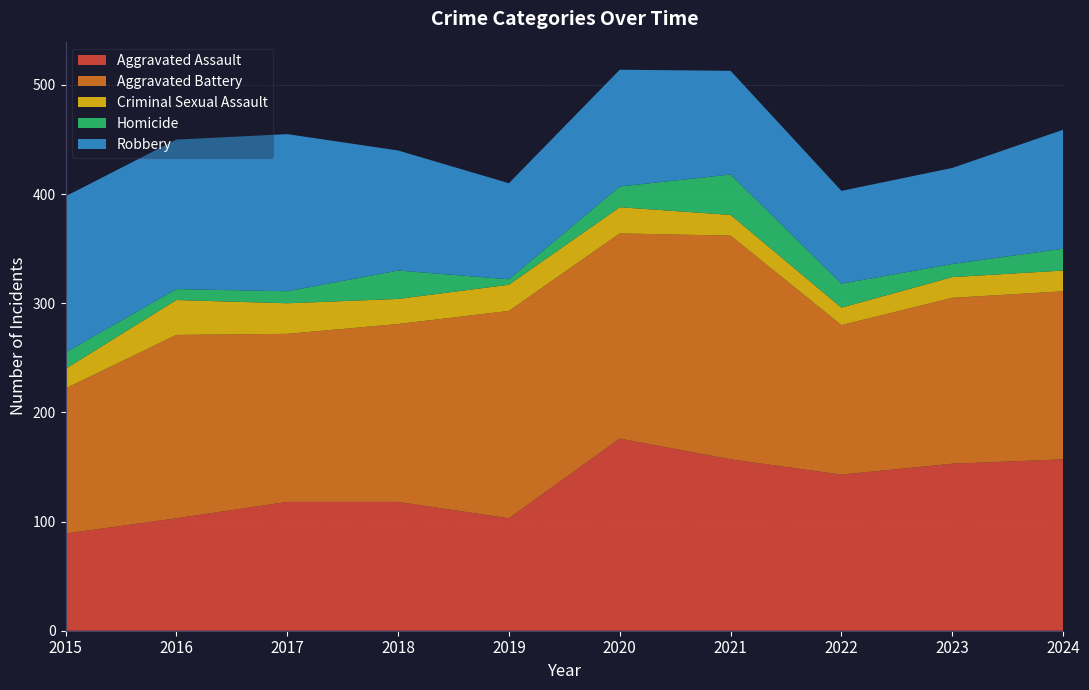

Reading right to left, extract all data points from this chart.

Aggravated Assault: 2024=157	2023=153	2022=143	2021=157	2020=176	2019=103	2018=118	2017=118	2016=103	2015=89
Aggravated Battery: 2024=154	2023=152	2022=137	2021=205	2020=188	2019=190	2018=163	2017=154	2016=168	2015=133
Criminal Sexual Assault: 2024=19	2023=19	2022=16	2021=19	2020=24	2019=24	2018=23	2017=28	2016=32	2015=18
Homicide: 2024=20	2023=12	2022=22	2021=37	2020=19	2019=5	2018=26	2017=11	2016=10	2015=15
Robbery: 2024=109	2023=88	2022=85	2021=95	2020=107	2019=88	2018=110	2017=144	2016=137	2015=143